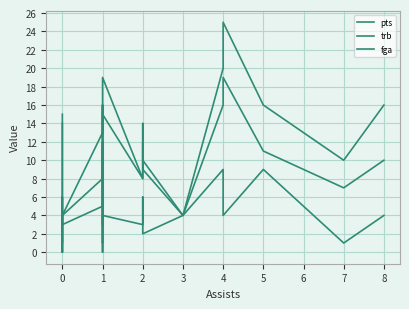

Count the number of data series in this chart.

3